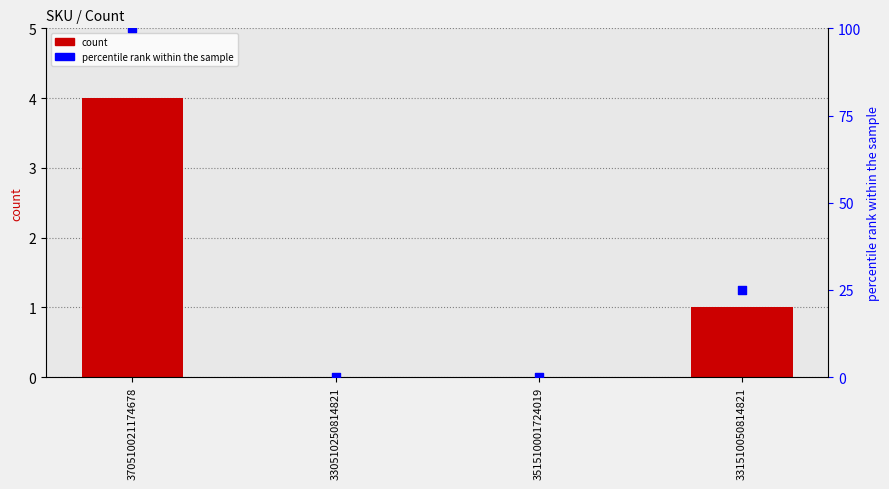

Which series contains the highest Y value?

percentile rank within the sample